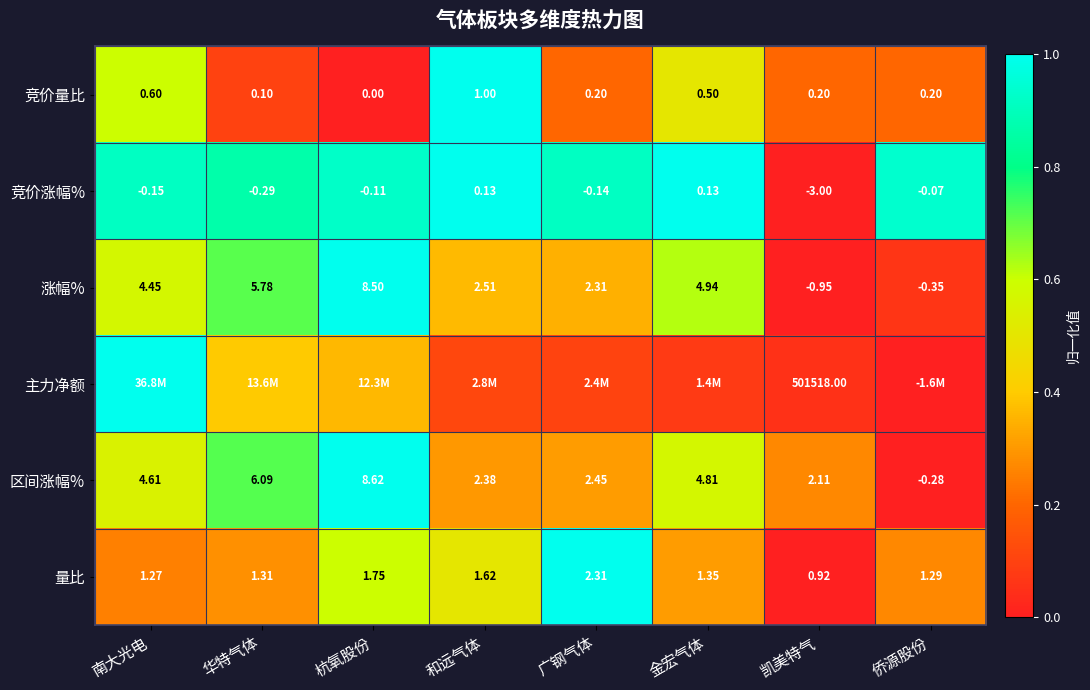

Where does the 区间涨幅% series first go above 4?

南大光电